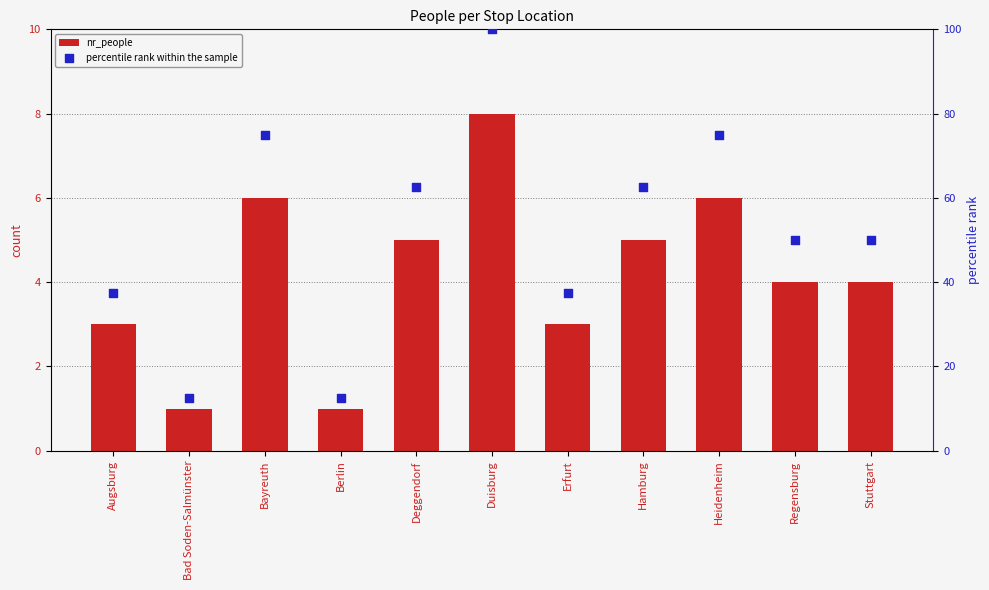

Which series has the largest total across all categories?

percentile rank within the sample